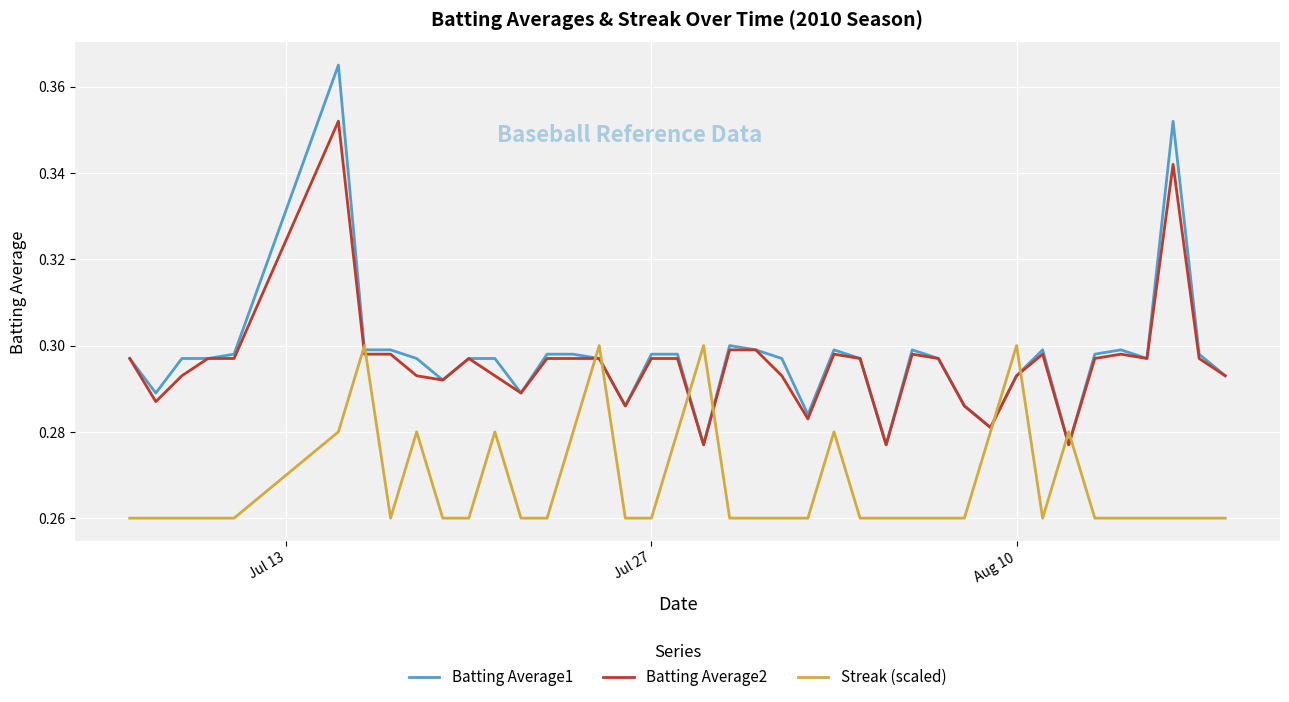

Which series has the largest range (max minus min)?

Batting Average1